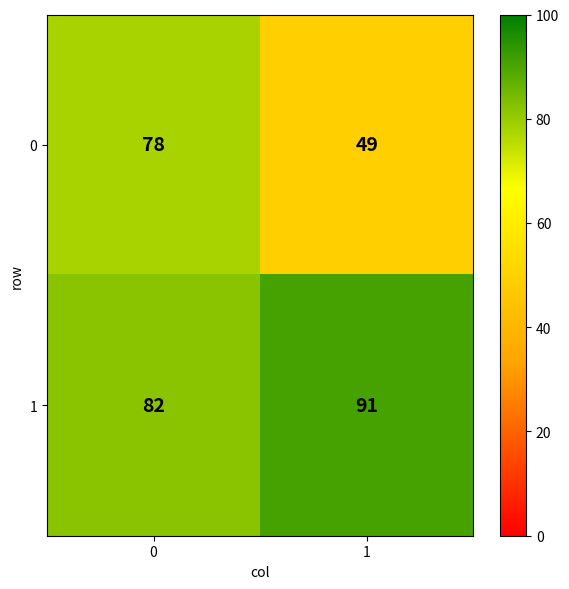

List the series in order of their peak value, highest first.

1, 0